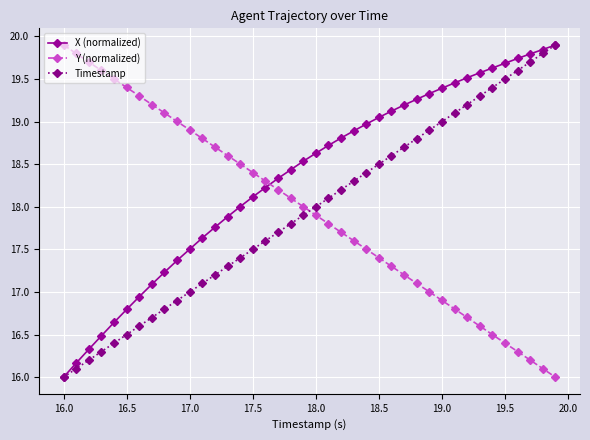

What is the value of the X (normalized) point at the 28th from the left?

19.2